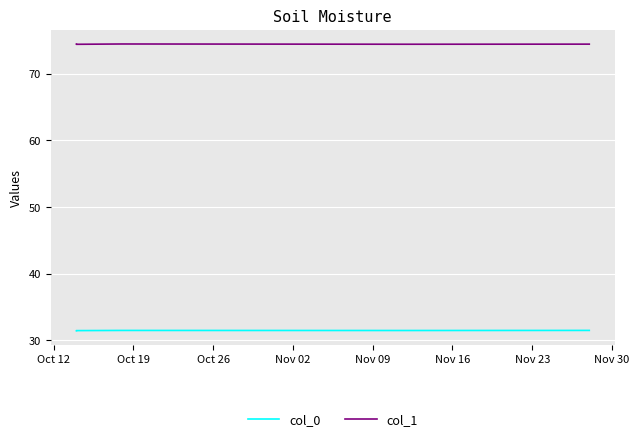

Reading left to right, transcribe all the data shown in this chart.

col_0: 31.5	31.5	31.5	31.5	31.5	31.5
col_1: 74.4	74.4	74.4	74.4	74.4	74.4